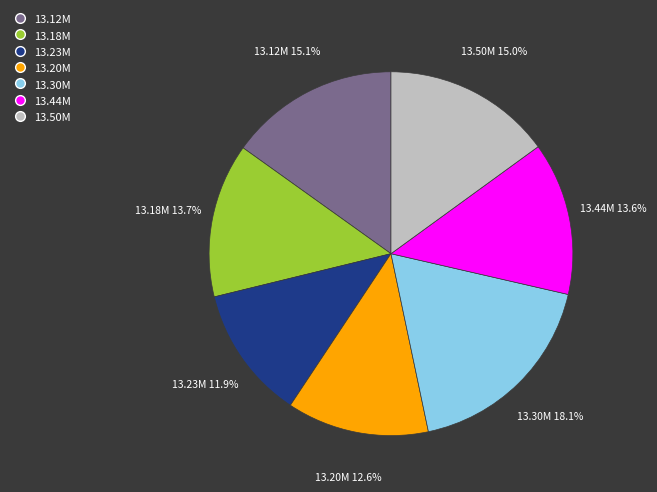

Which slice is the largest?

13.30M